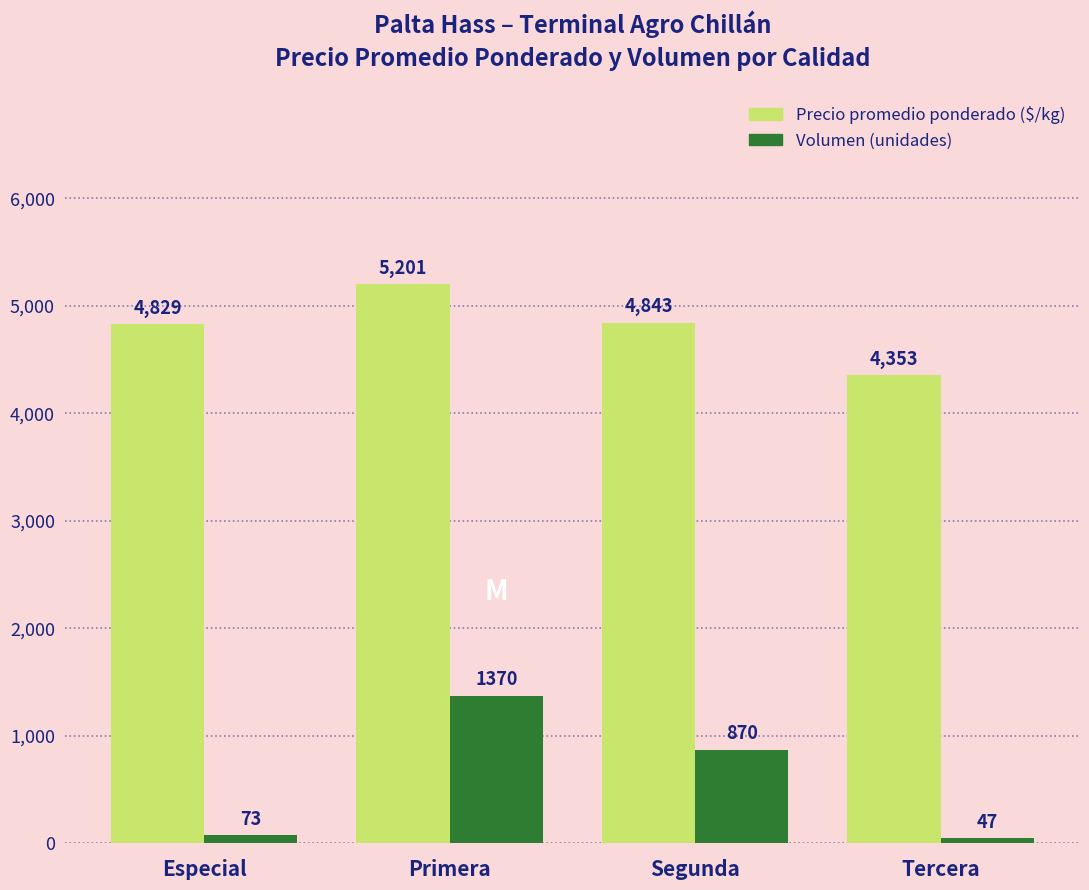

What is the difference between the highest and lowest values at Especial?

4756